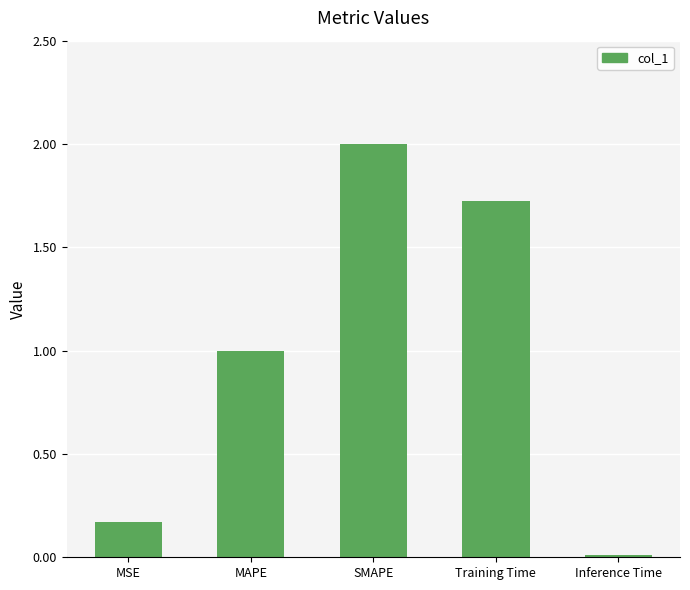

What is the average value?

1.0